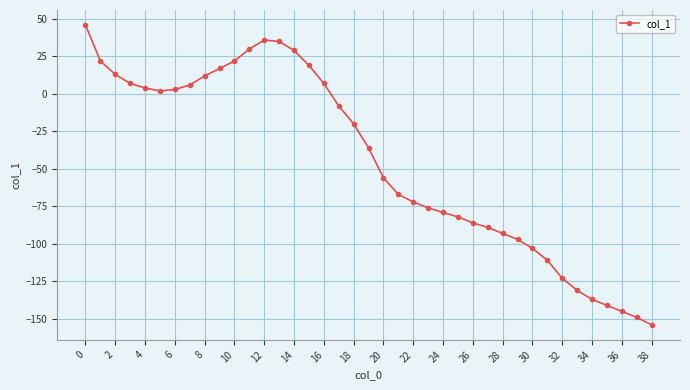

What is the average value?

-45